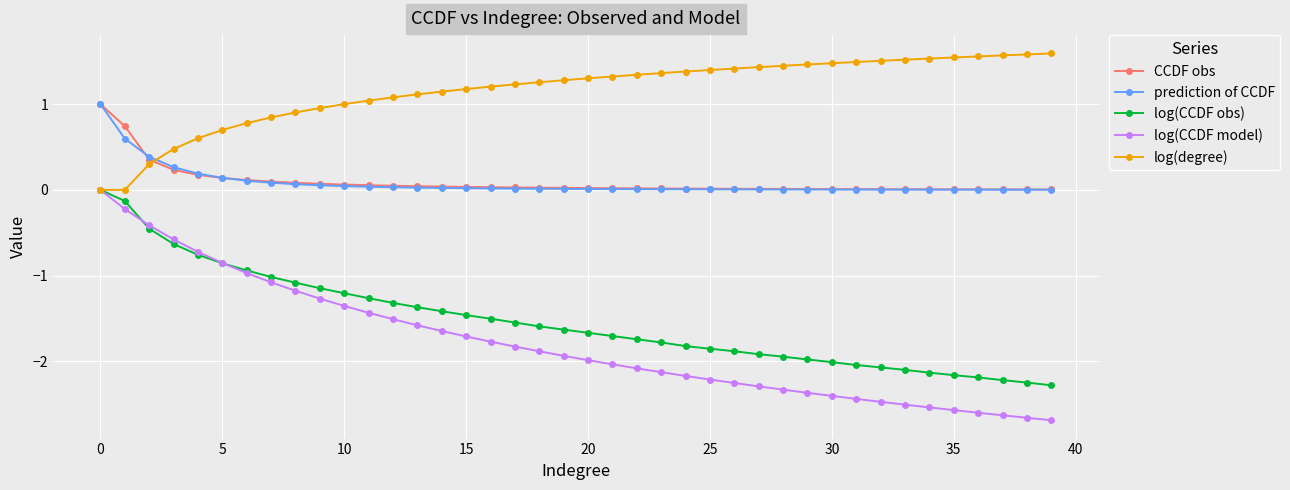

How many lines are shown in the chart?

5